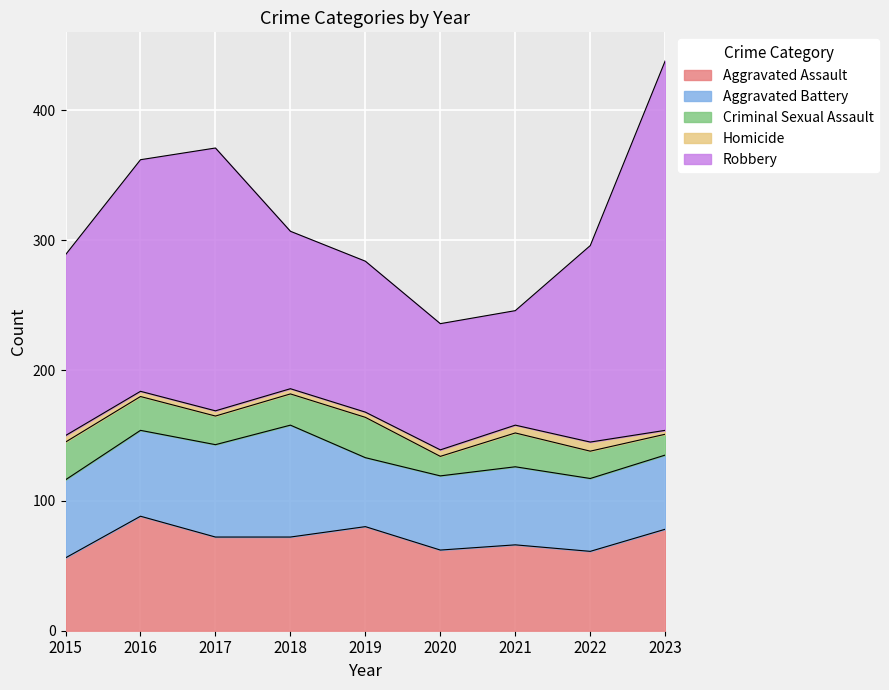

The Criminal Sexual Assault series shows 40 at 2018. True or false?

False